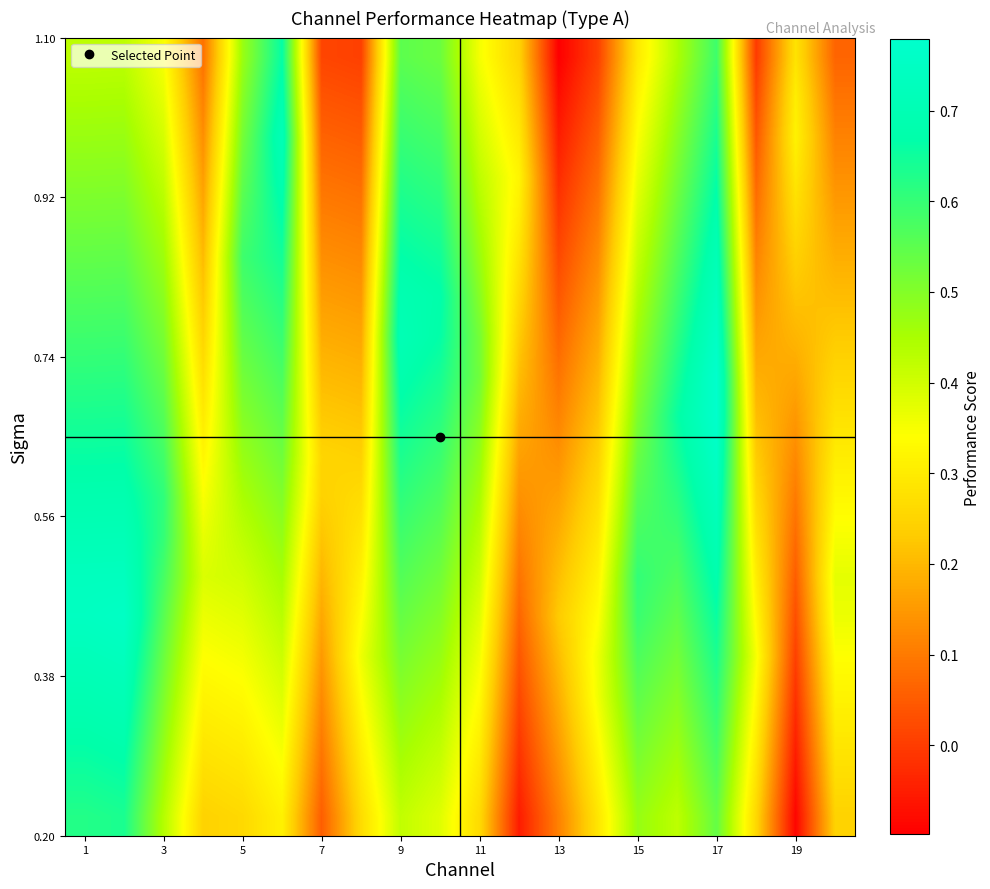

At how many categories does at least one series exceed 0?

20